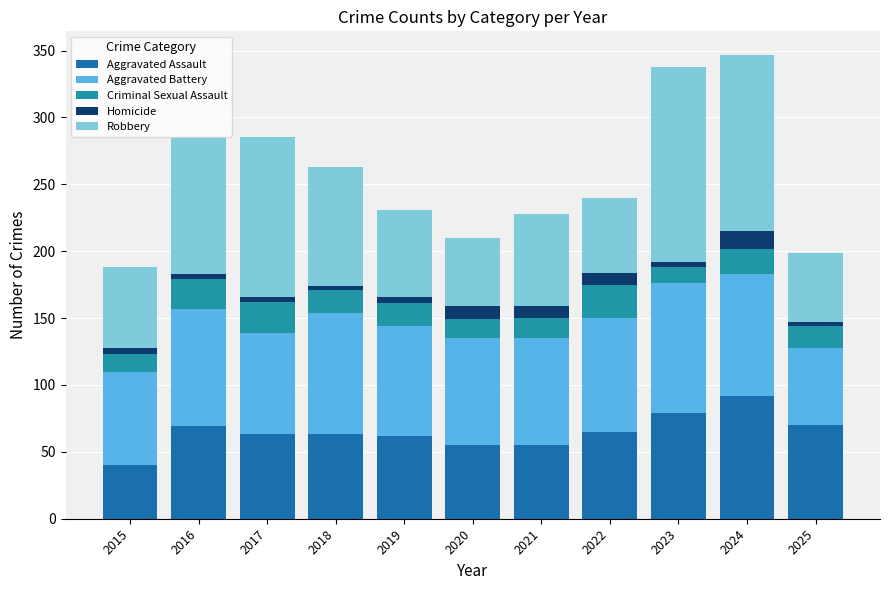

How many bars are there in total?

11